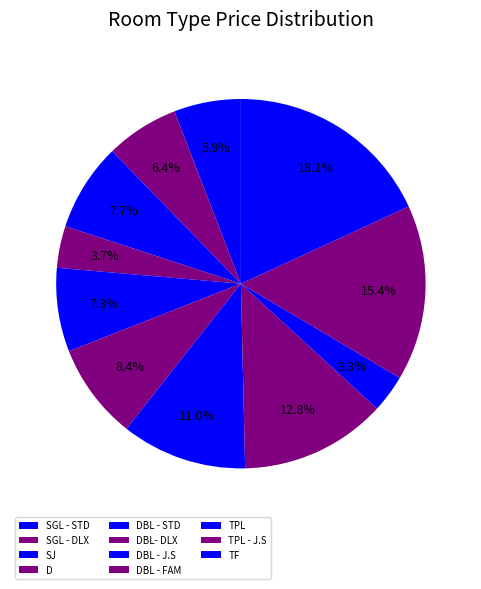

Does DBL - FAM account for over 50% of the chart?

No